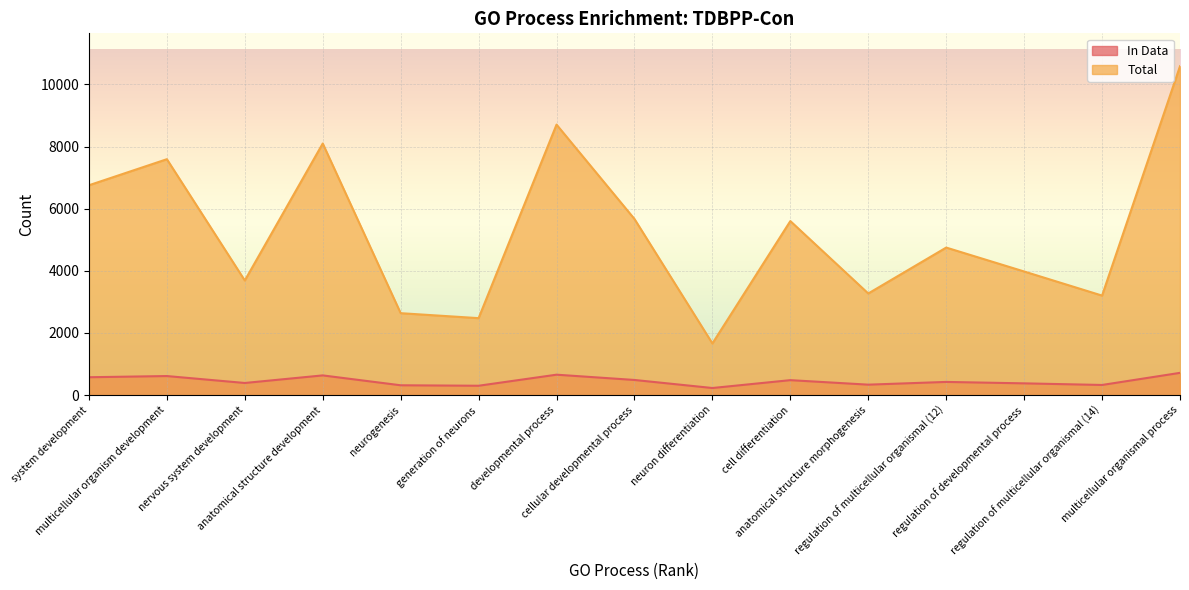

Read the In Data value at system development.

574